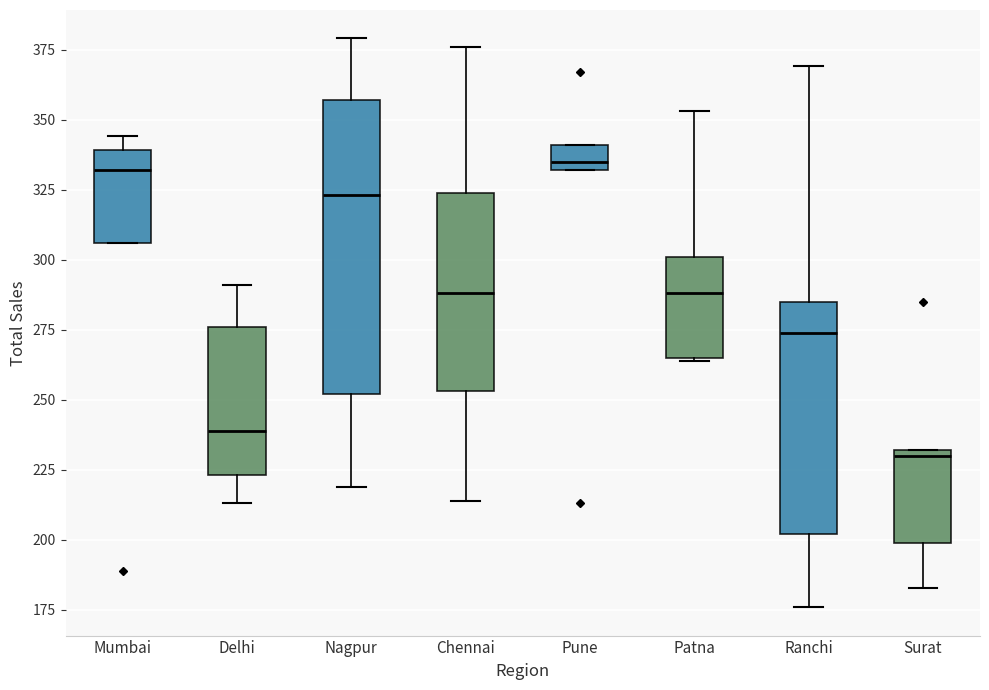

Where does the upper whisker of the box for Chennai end on the y-axis? The values are not printed on the chart, so give them approximately, as read against the axis.

375